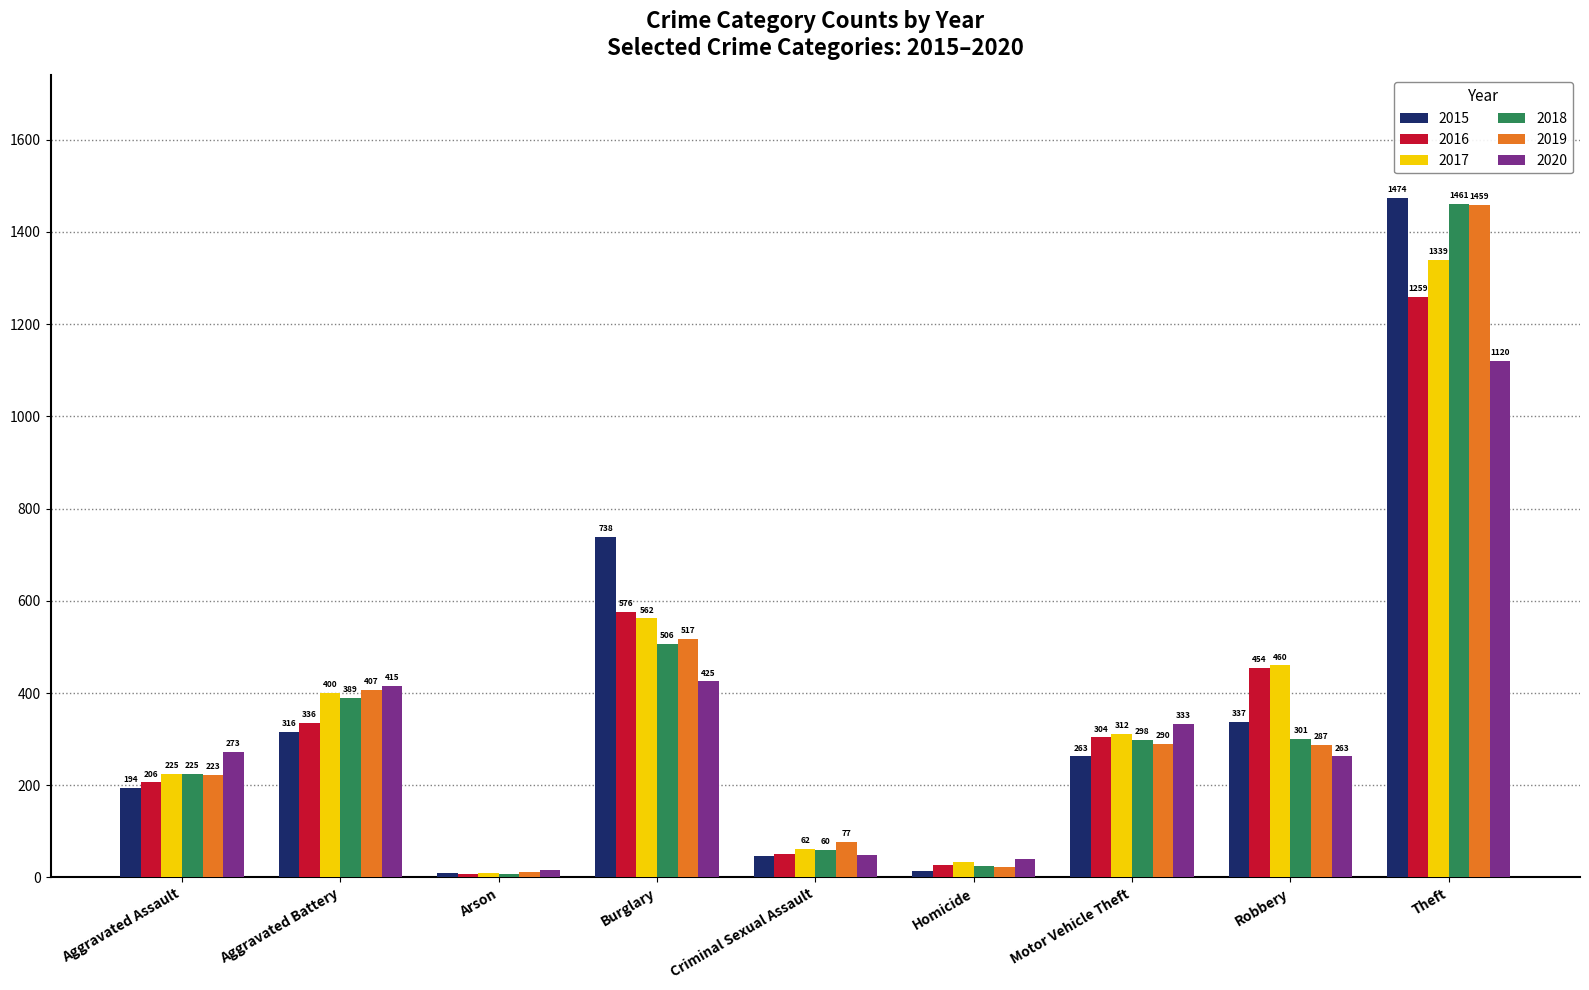

List the labels in order of 2016 value, largest first.

Theft, Burglary, Robbery, Aggravated Battery, Motor Vehicle Theft, Aggravated Assault, Criminal Sexual Assault, Homicide, Arson